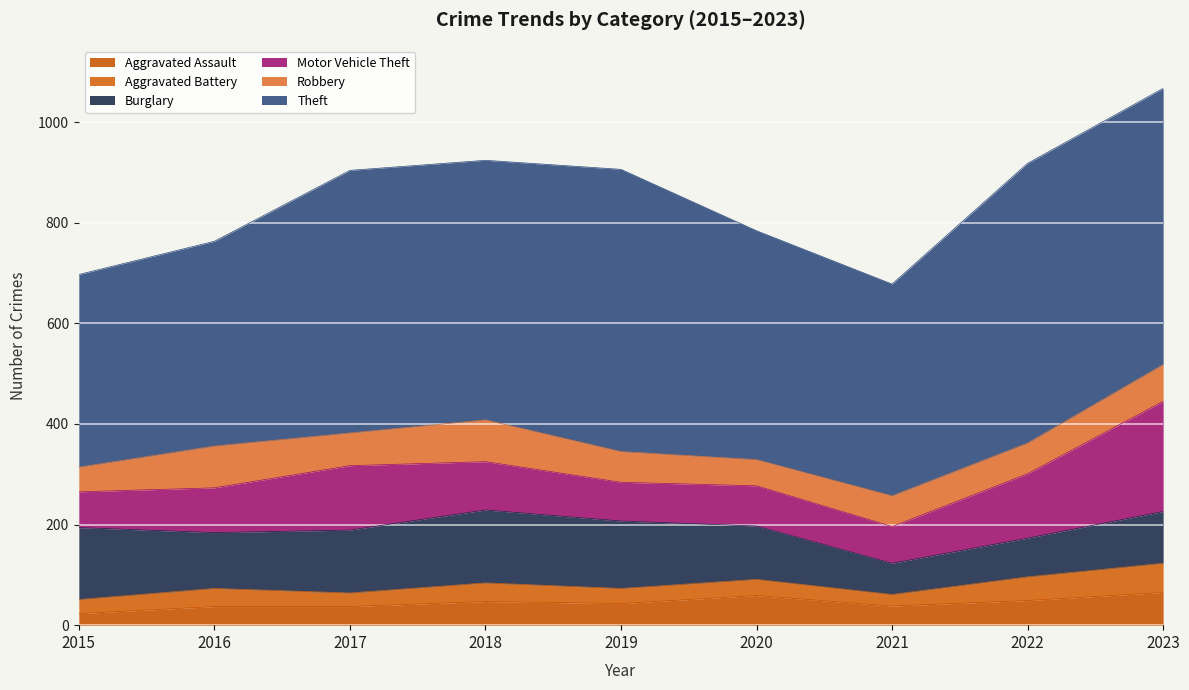

How many data points in Motor Vehicle Theft are above 89?

4